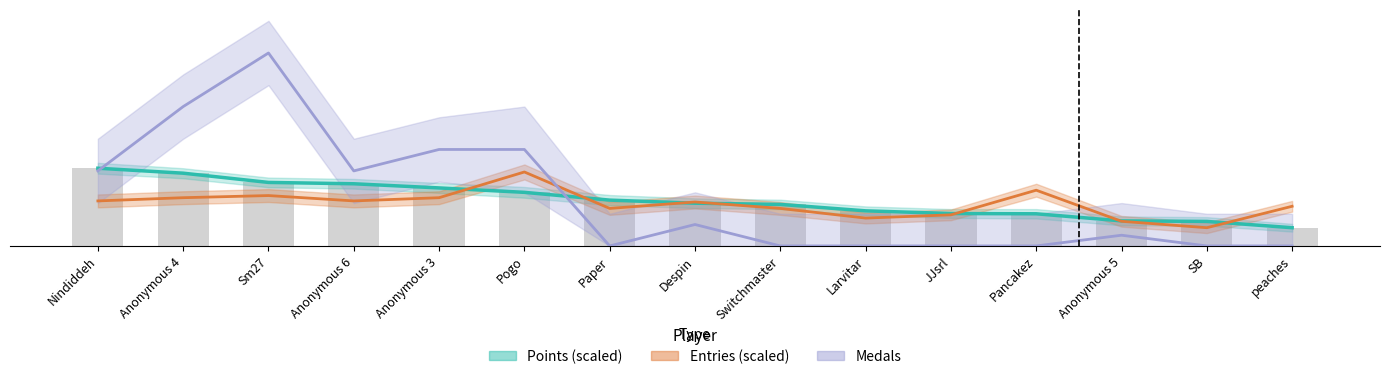

Which label corresponds to the largest value in the chart?

Sm27